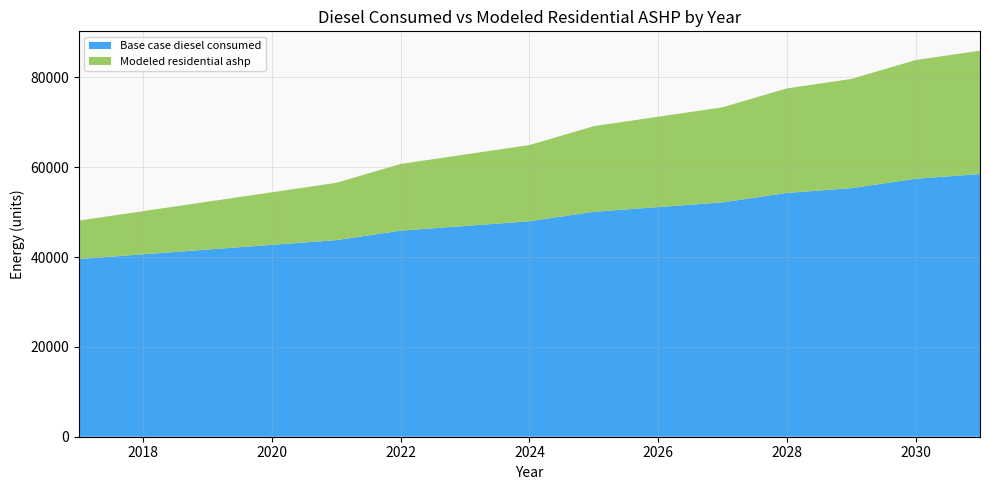

Reading left to right, what are all the values shown in this chart?

Base case diesel consumed: 2017=39575.4	2018=40626.8	2019=41678.1	2020=42729.5	2021=43780.8	2022=45883.5	2023=46934.8	2024=47986.2	2025=50088.9	2026=51140.2	2027=52191.6	2028=54294.3	2029=55345.6	2030=57448.3	2031=58499.7
Modeled residential ashp: 2017=8555.0	2018=9606.3	2019=10657.7	2020=11709.0	2021=12760.4	2022=14863.0	2023=15914.4	2024=16965.7	2025=19068.4	2026=20119.8	2027=21171.1	2028=23273.8	2029=24325.2	2030=26427.9	2031=27479.2